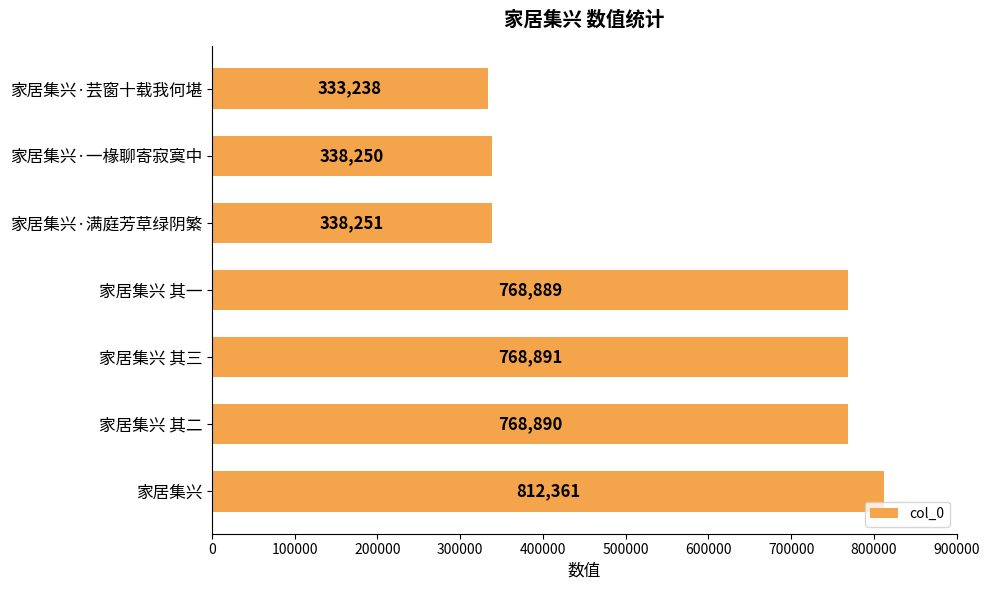

Is it true that the value at 家居集兴·芸窗十载我何堪 is 333238?

True